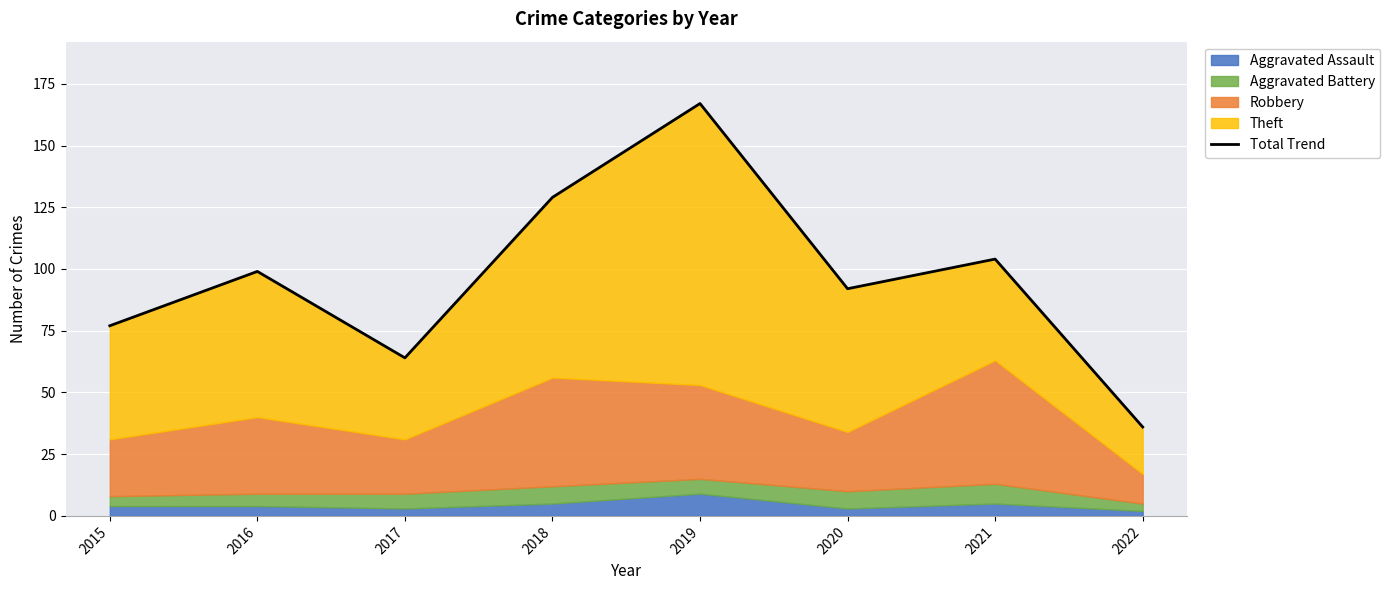

What is the sum of the values at 2017 and 2019?

231